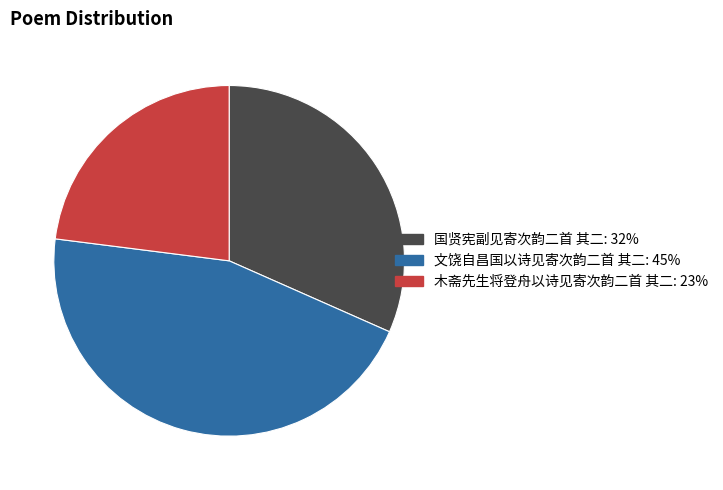

Does 文饶自昌国以诗见寄次韵二首 其二 represent more than half of the total?

No